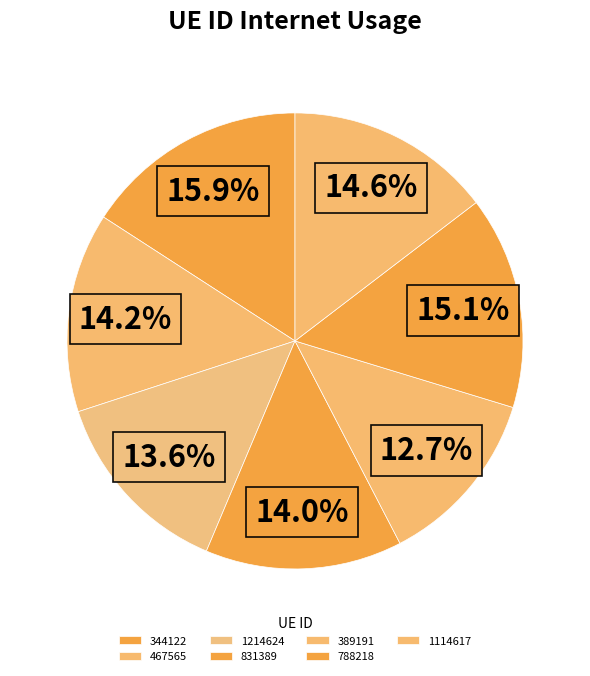

Does any single category account for the majority?

No